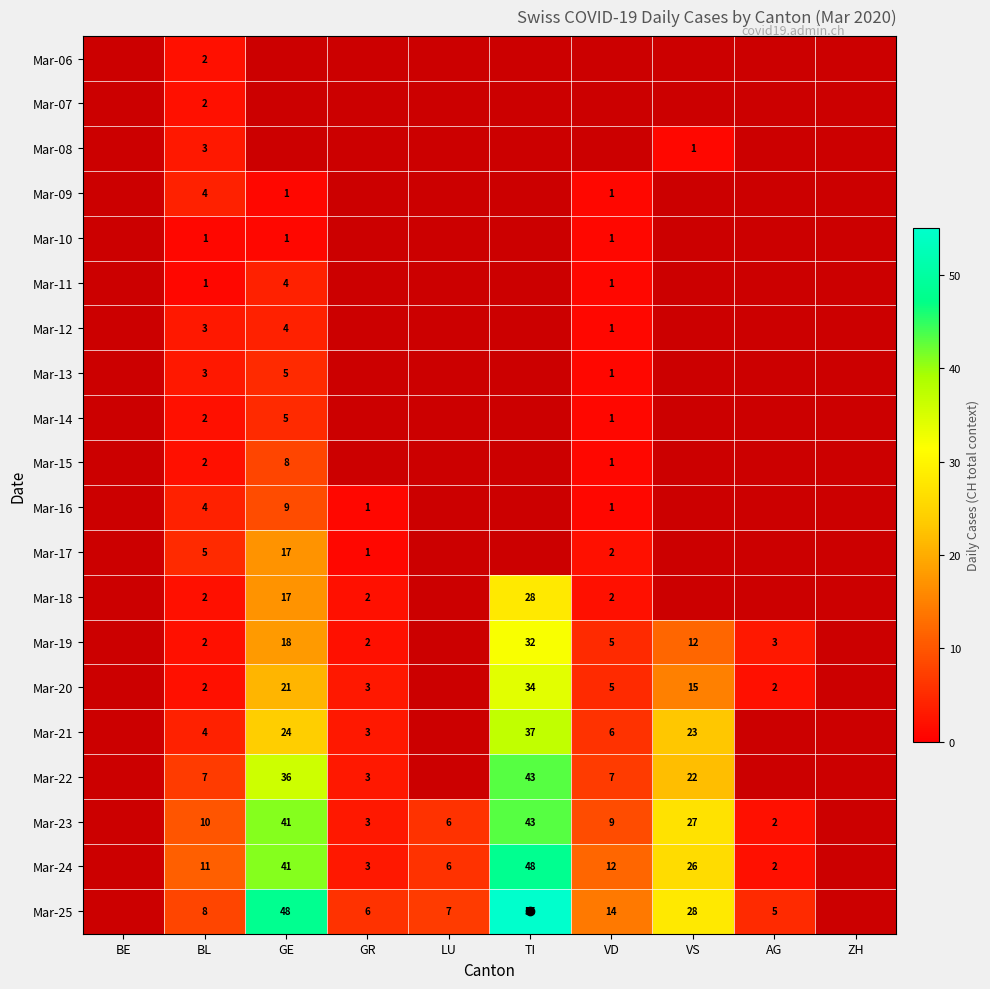

What is the sum of the Mar-23 values at AG and LU?

8